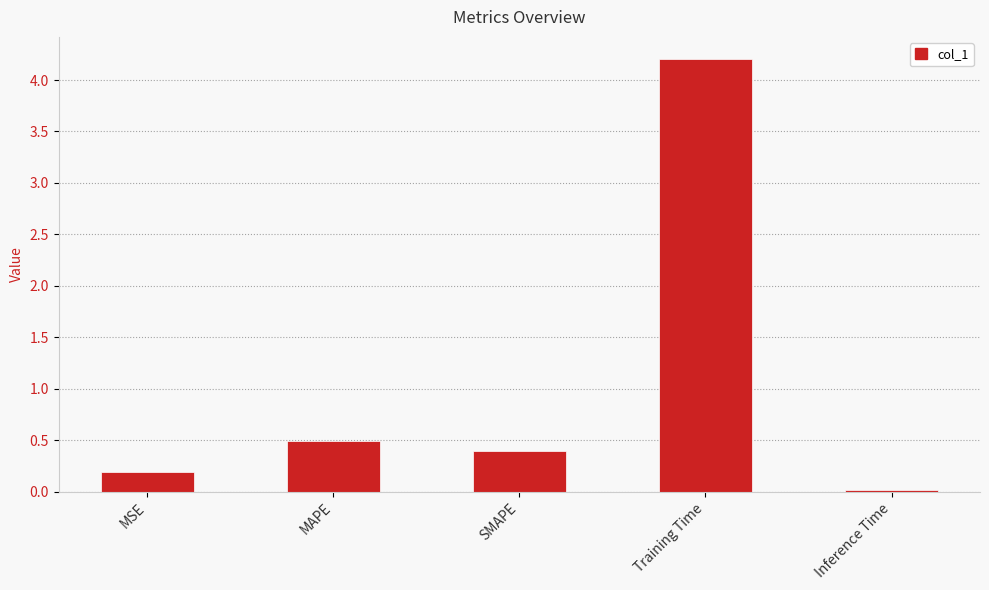

Which category has the lowest value across all series?

Inference Time